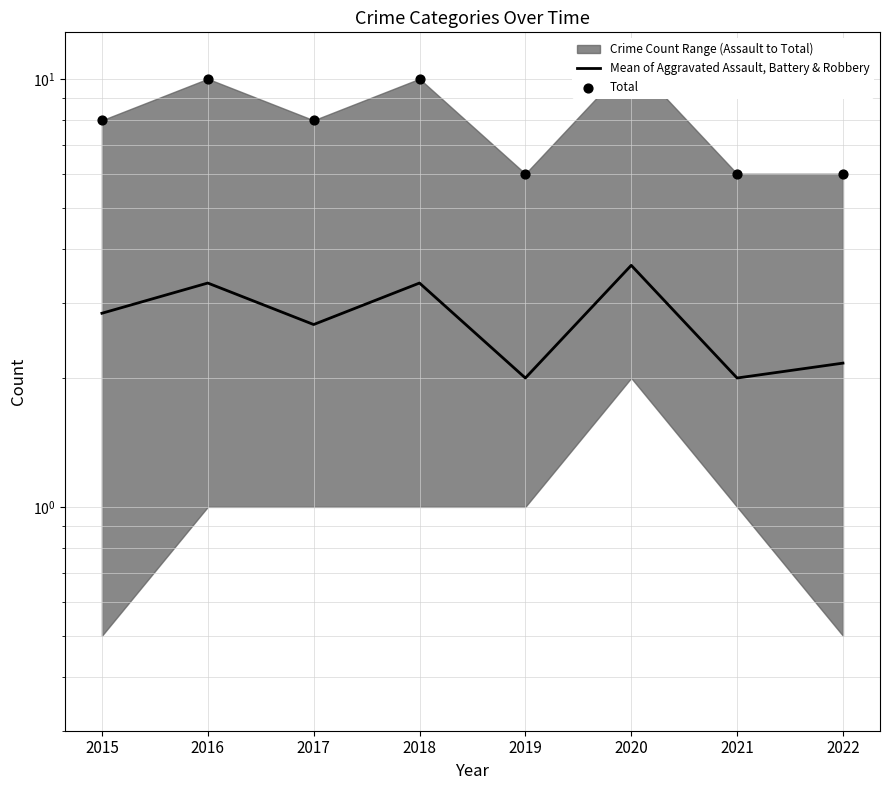

Which series has the widest spread of Y values?

Total